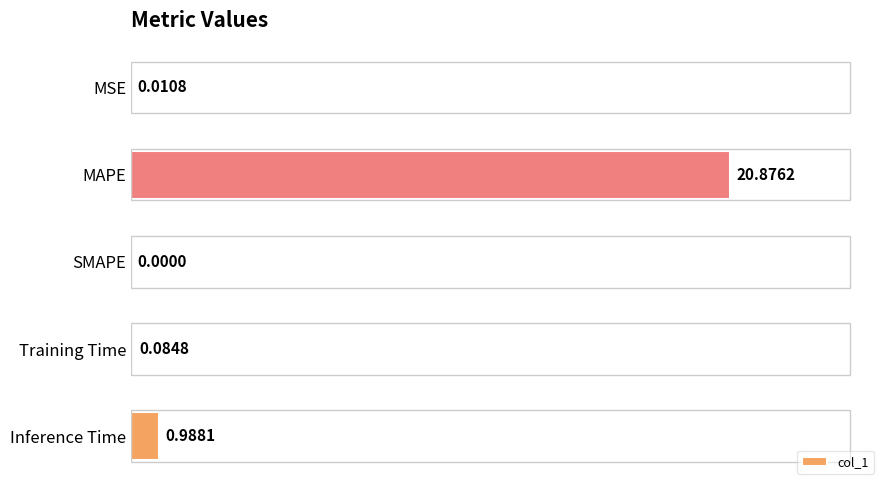

Which category has the highest value across all series?

MAPE